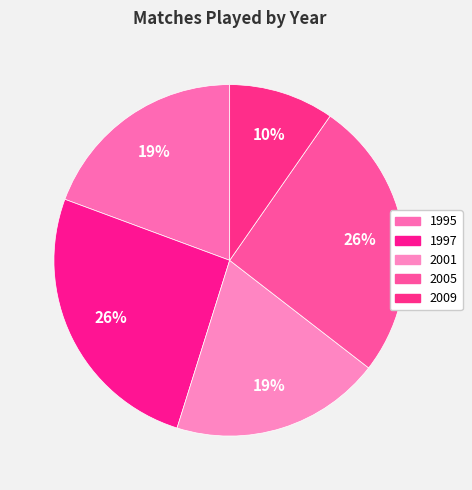

How many segments does this pie chart have?

5